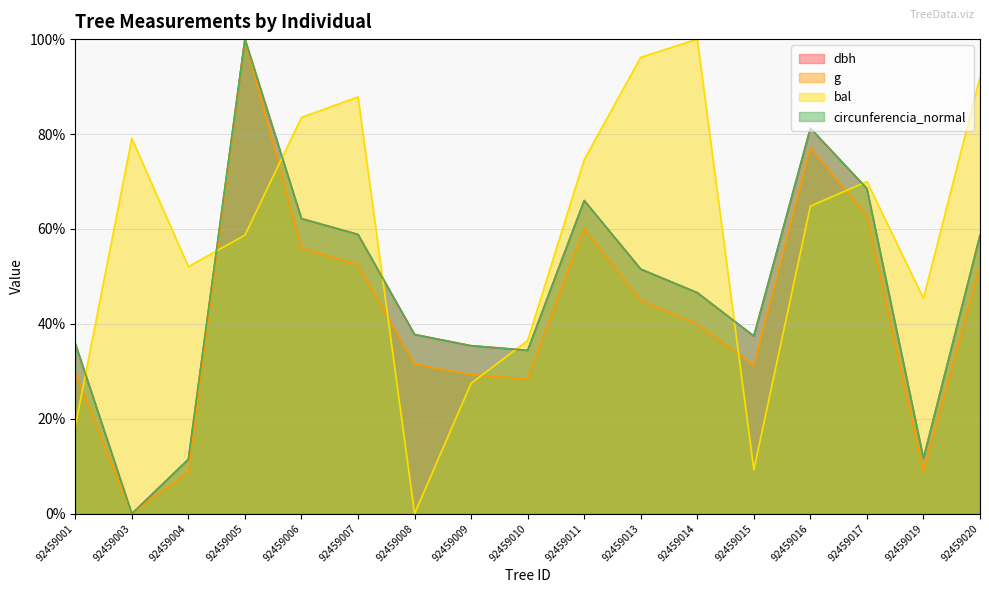

What is the value of the g point at the 12th from the left?

39.9